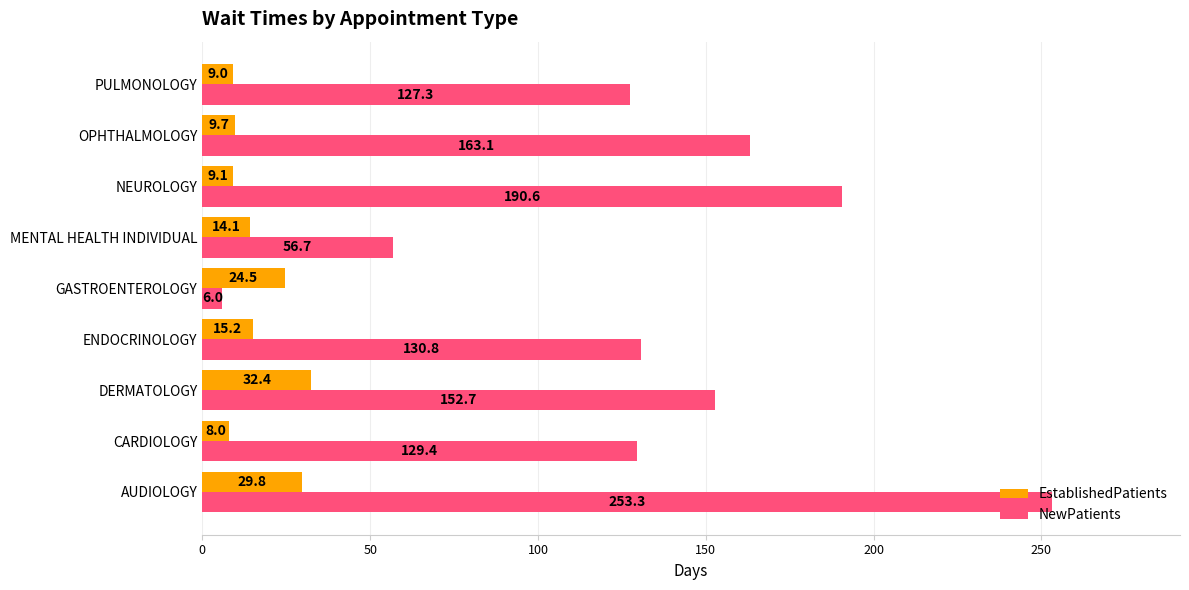

Read the NewPatients value at OPHTHALMOLOGY.

163.1